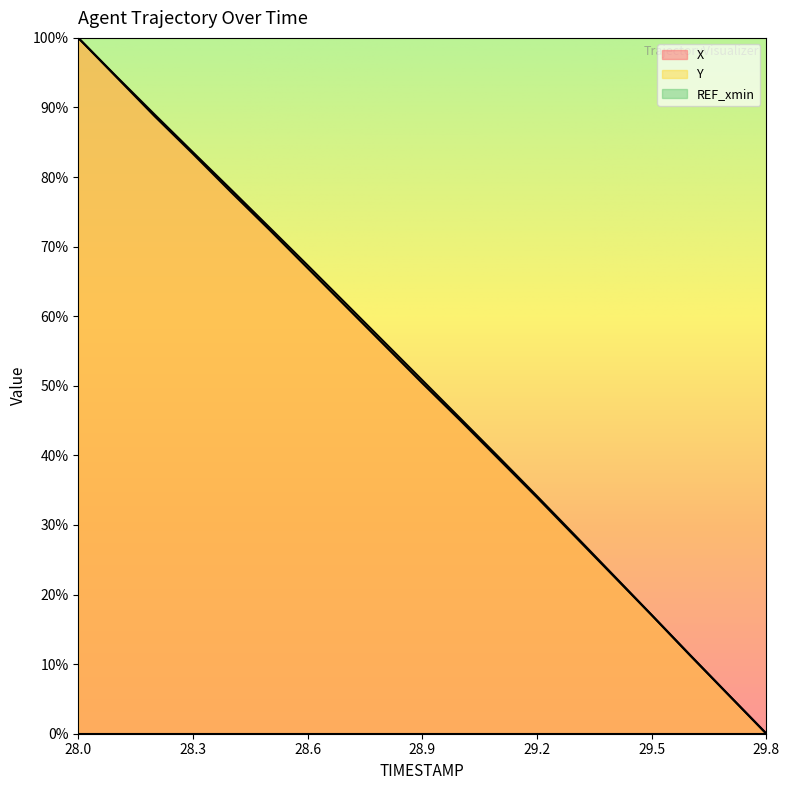

Is it true that Y equals 39.7 at 29.1?

True